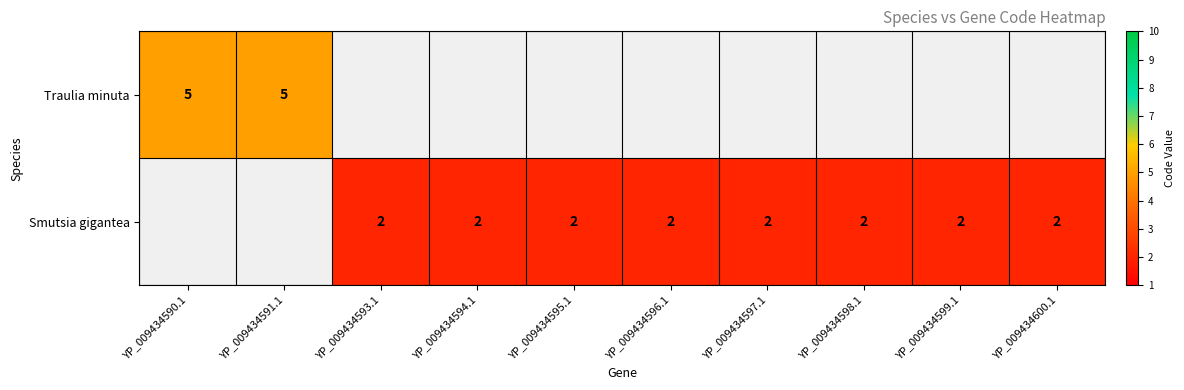

At how many categories does at least one series exceed 4?

2